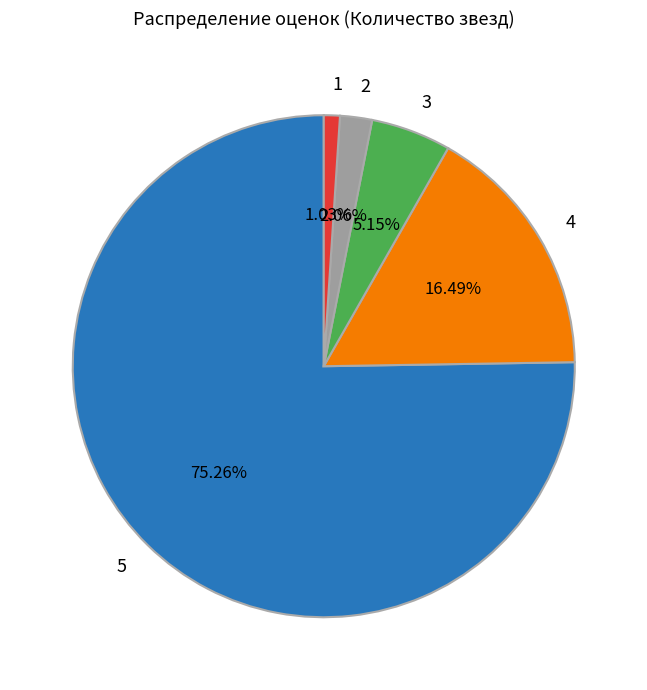

What percentage is NOT represented by 1?

99.0%